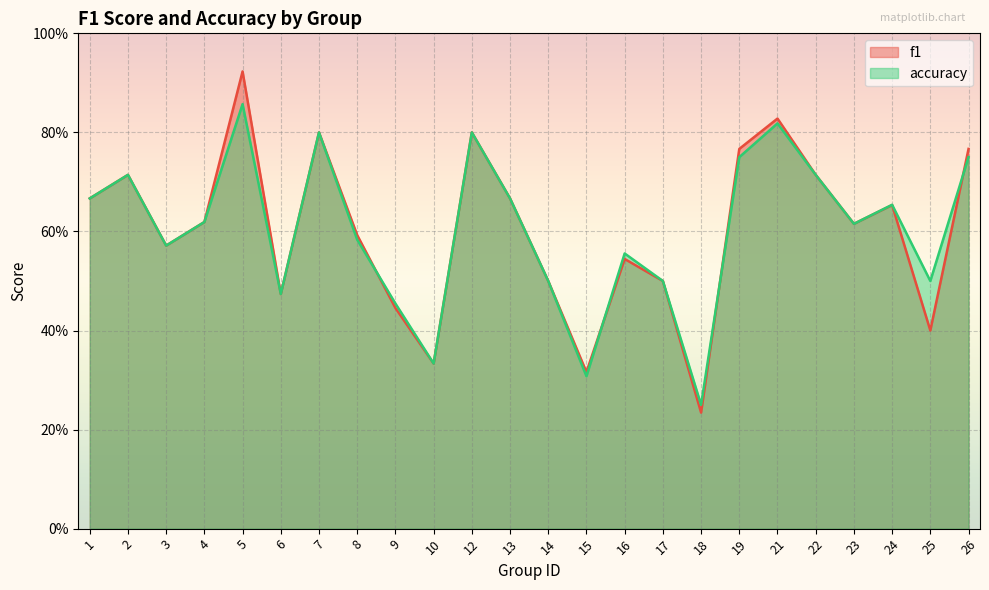

What is the highest value of the f1 series?

0.9